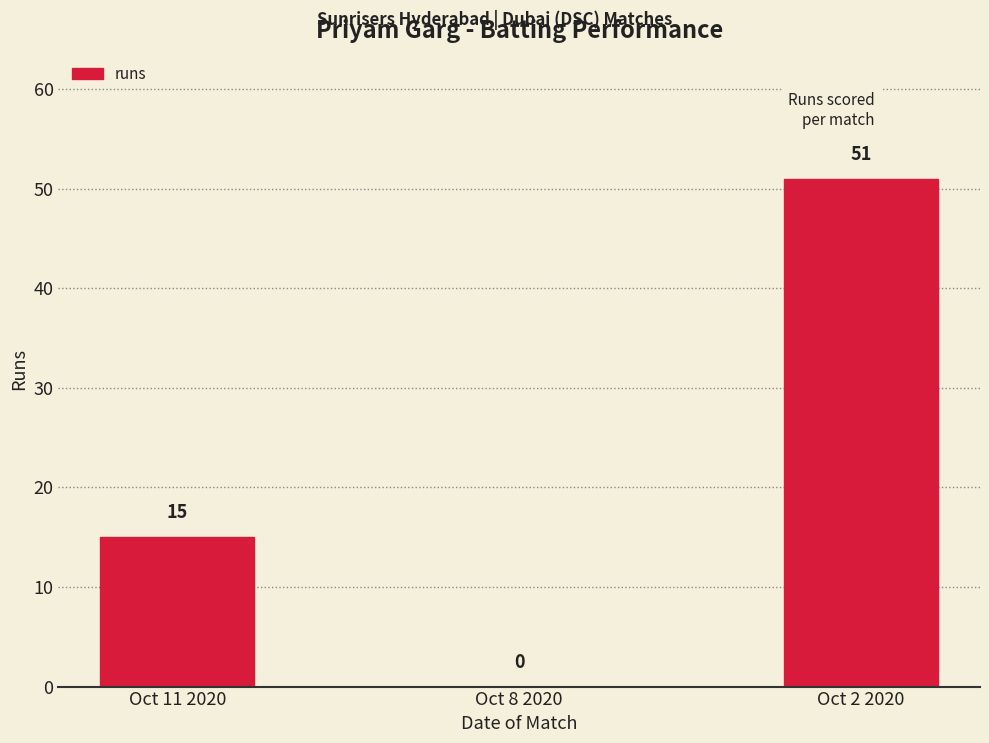

Which has a higher value, Oct 8 2020 or Oct 2 2020?

Oct 2 2020